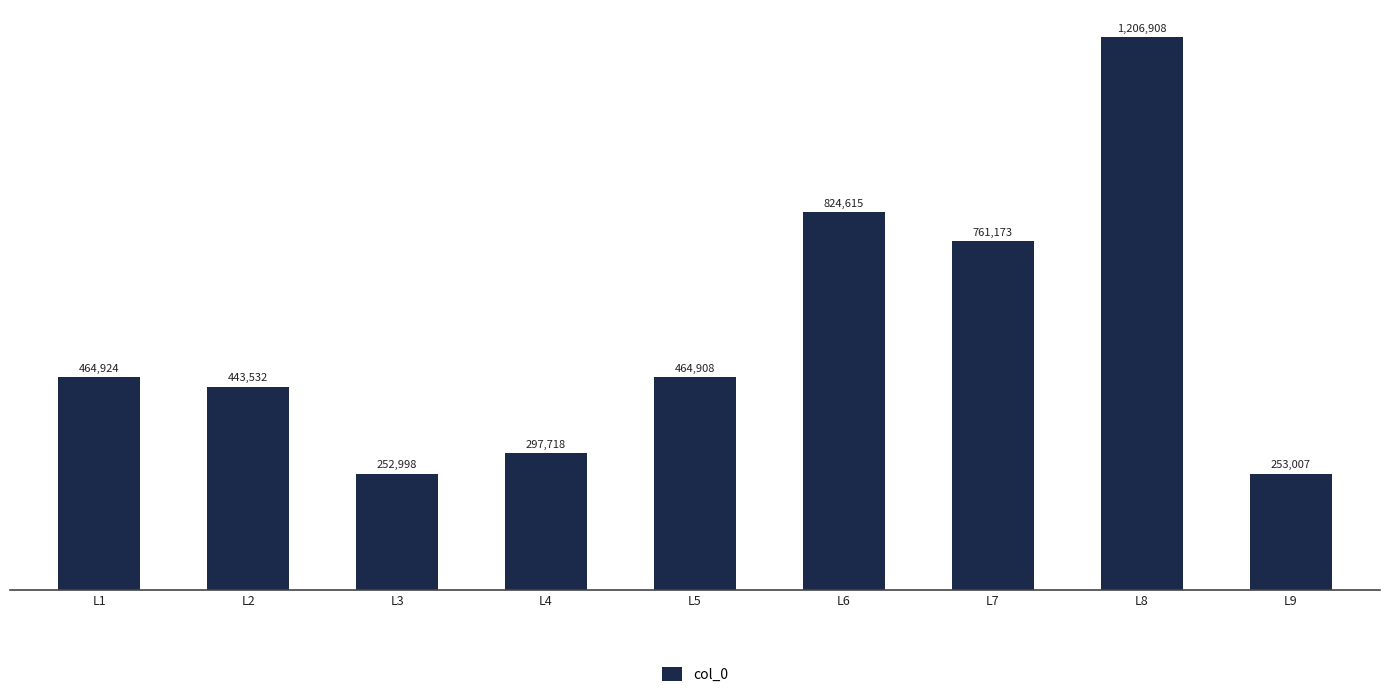

Is it true that the value at L5 is 464908?

True